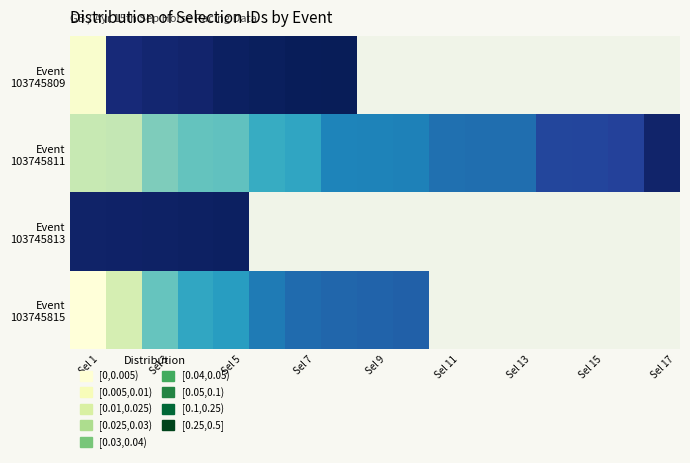

Rank the series by their maximum value, from lowest to highest.

Event 103745815, Event 103745811, Event 103745813, Event 103745809